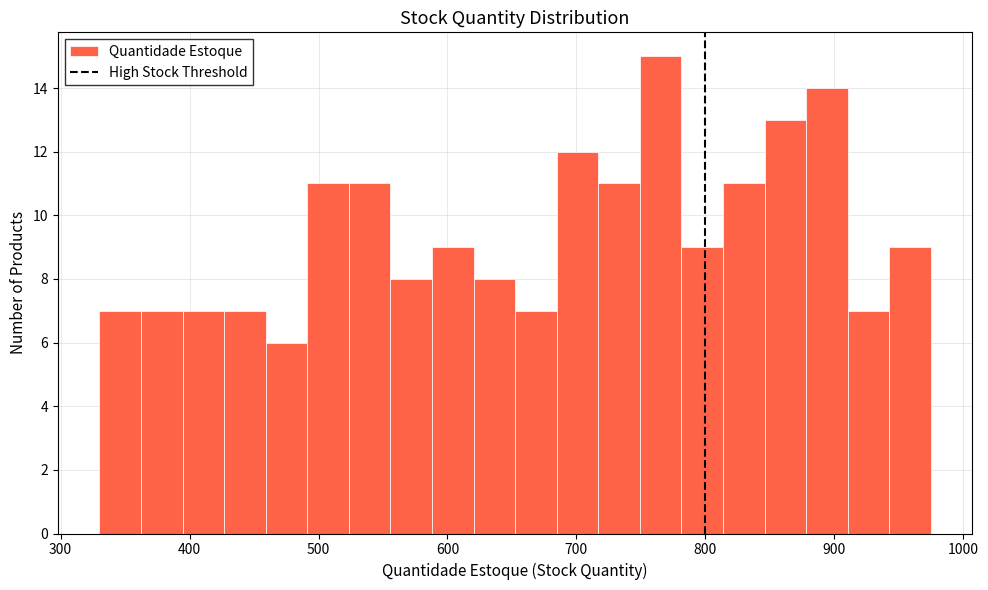

Around what value on the x-axis is the tallest bar? Give the approximate position of its centre, as read against the axis.

770